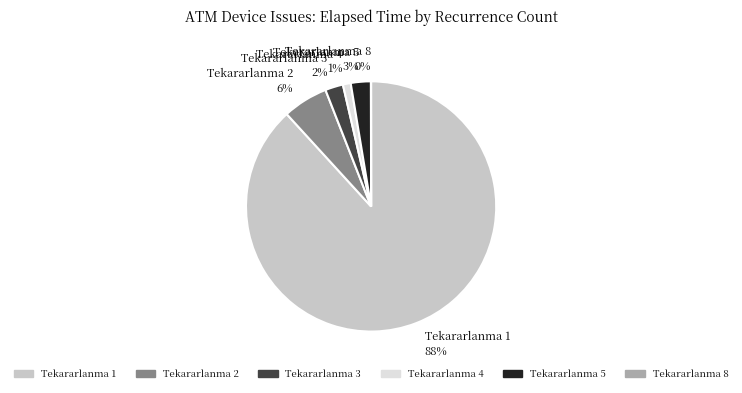

What is the largest slice in the pie chart?

Tekararlanma 1 88%